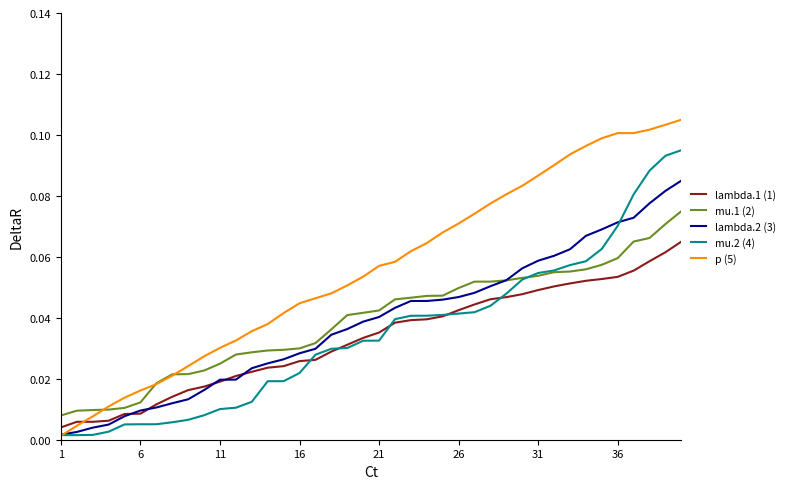

What are all the series names shown in the legend?

lambda.1 (1), mu.1 (2), lambda.2 (3), mu.2 (4), p (5)